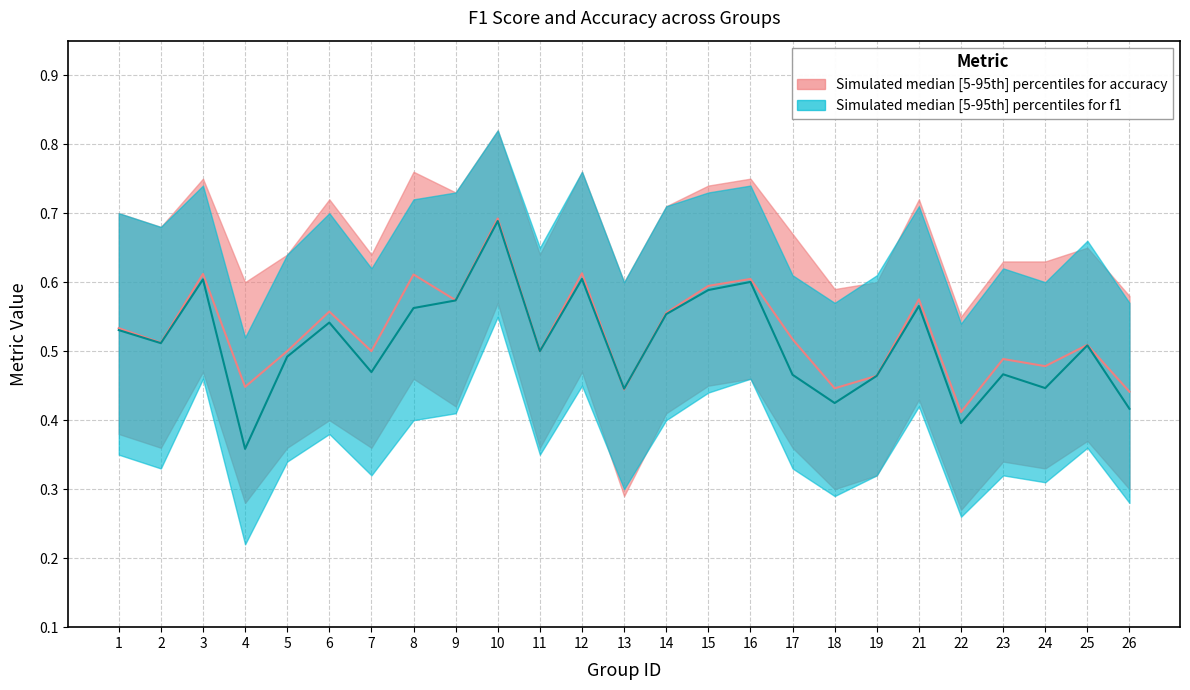

What value does the f1 series have at 8?

0.6